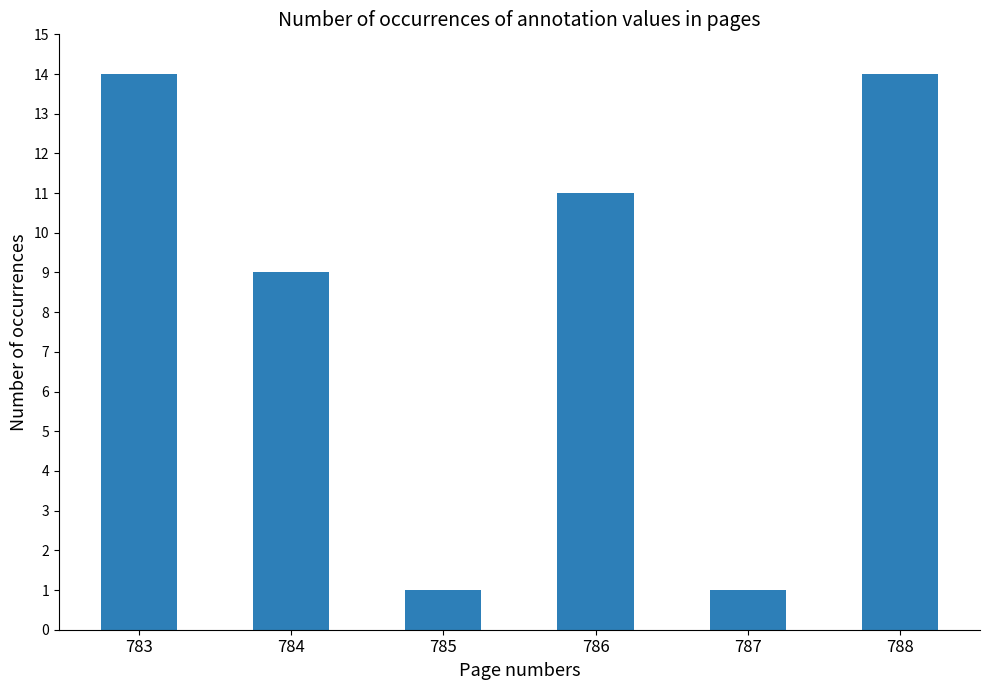

The value at 783 is 19. True or false?

False